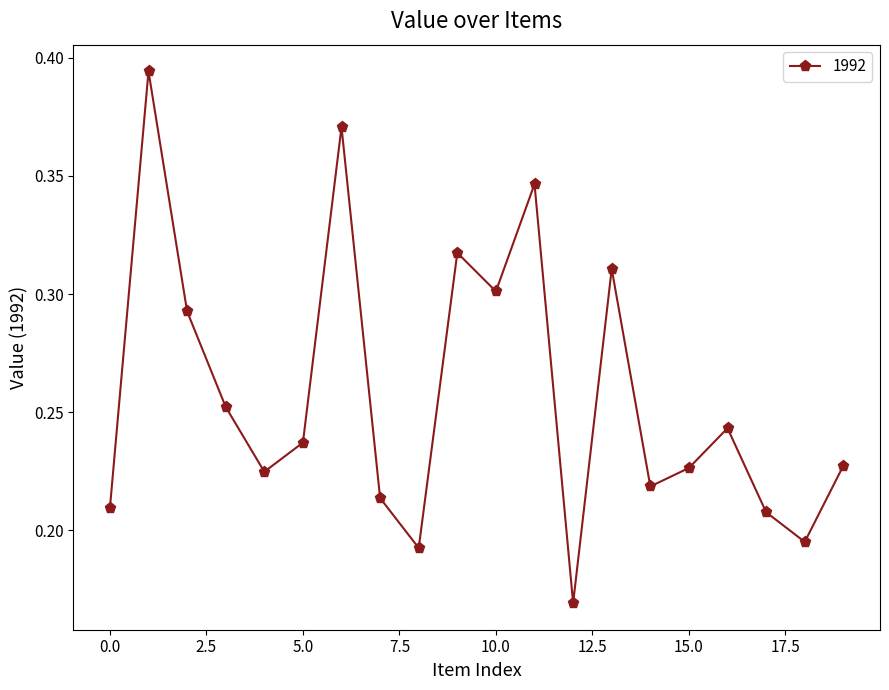

What is the sum of all values?

5.2